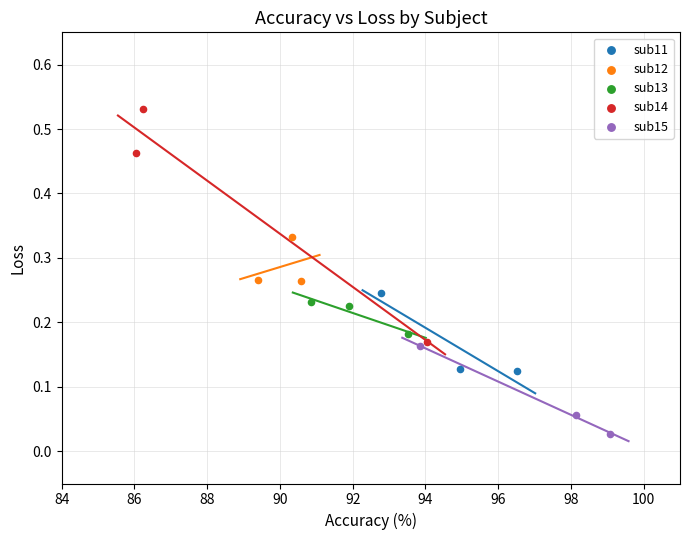

Which series has the widest spread of Y values?

sub14